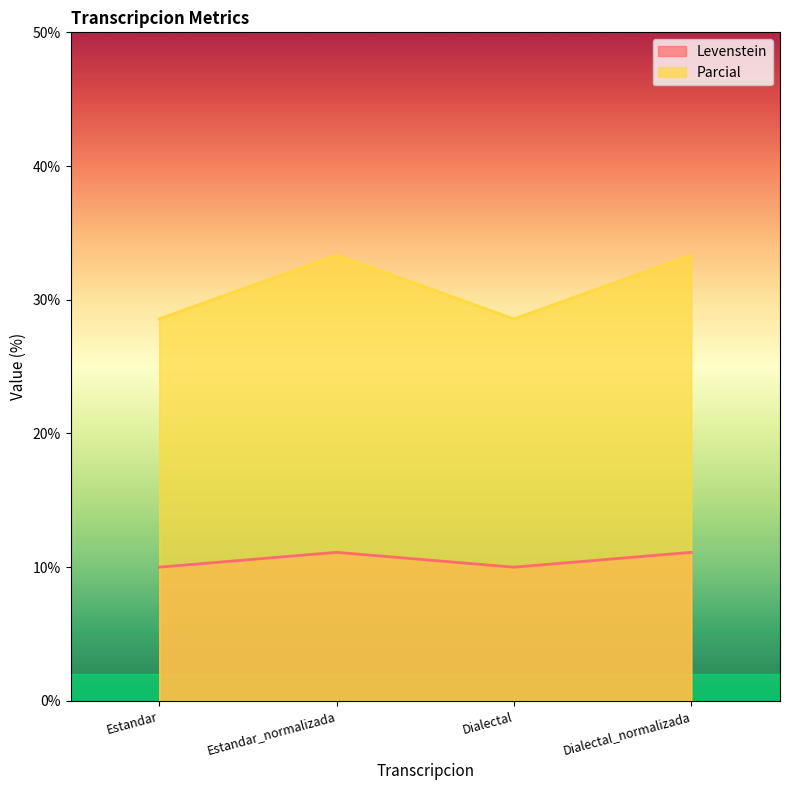

What is the value of the Parcial point at the 4th from the left?

33.3